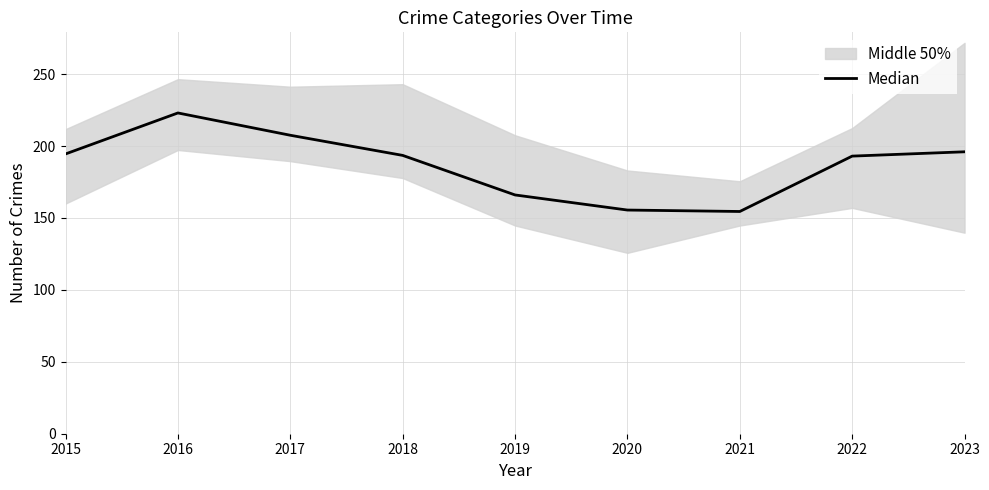

Does the chart have visible grid lines?

Yes